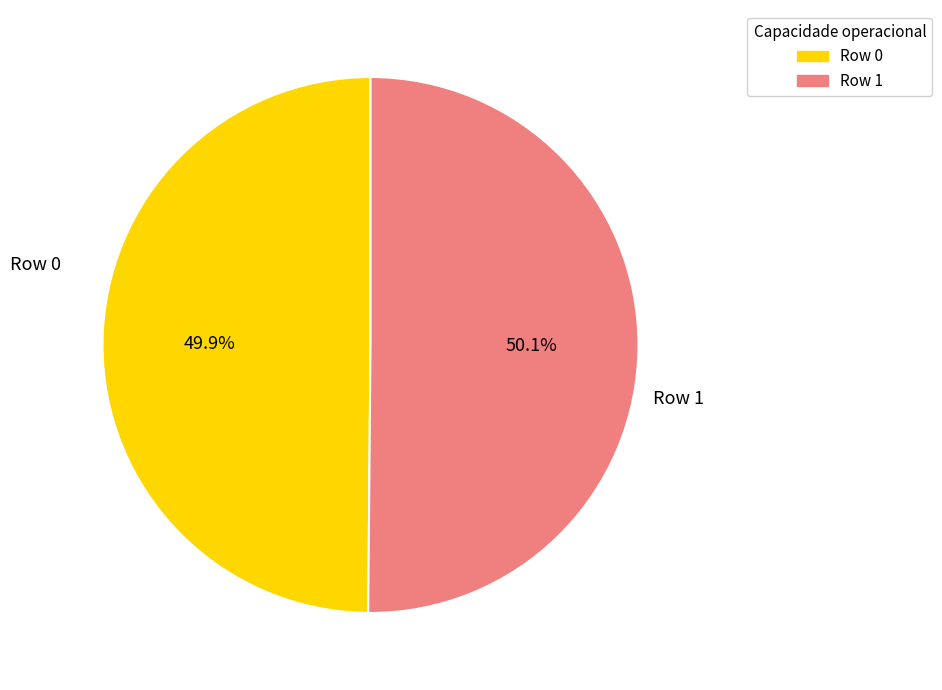

True or false: Row 1 accounts for 50% of the total.

True